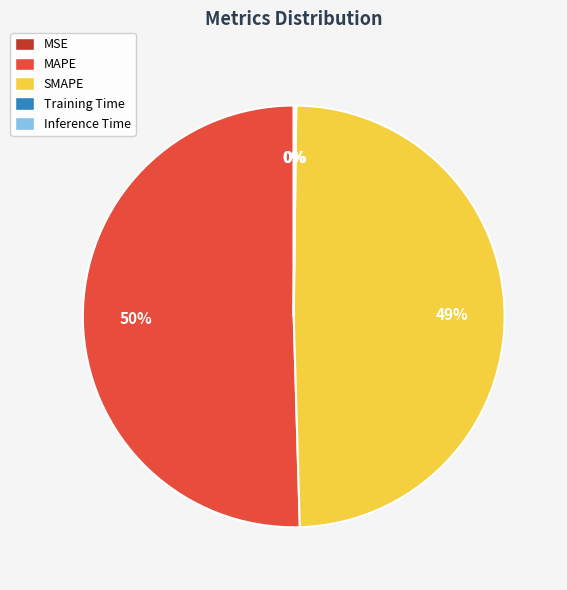

Which category has the biggest portion of the pie?

MAPE